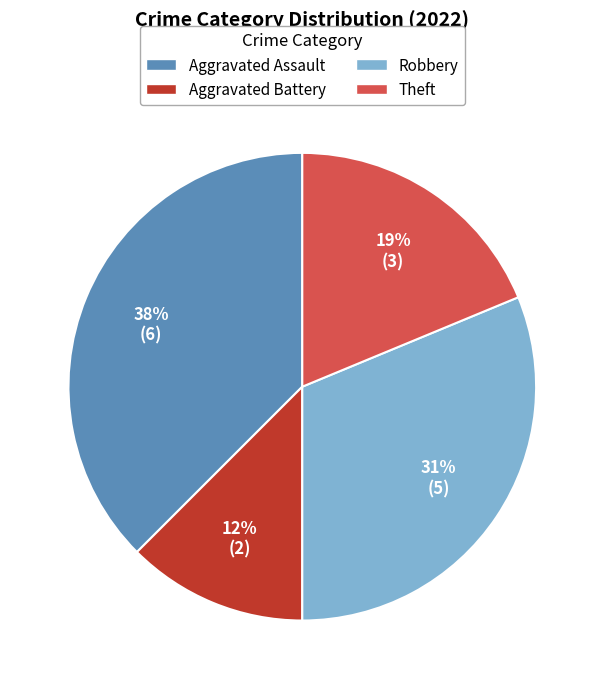

Between Theft and Robbery, which is larger?

Robbery